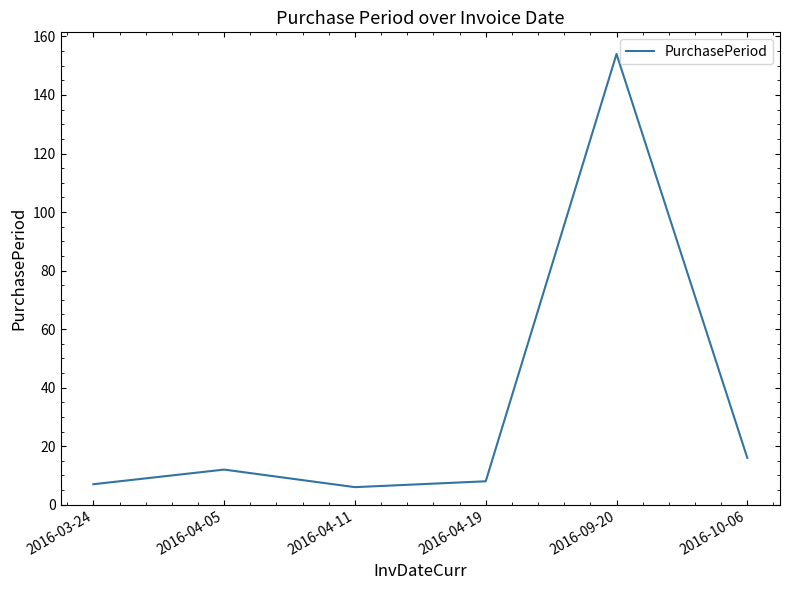

The value at 2016-09-20 is 206. True or false?

False